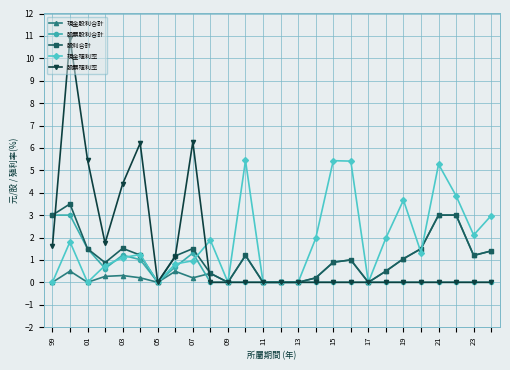

True or false: 股票殖利率 and 現金股利合計 cross at least once.

True